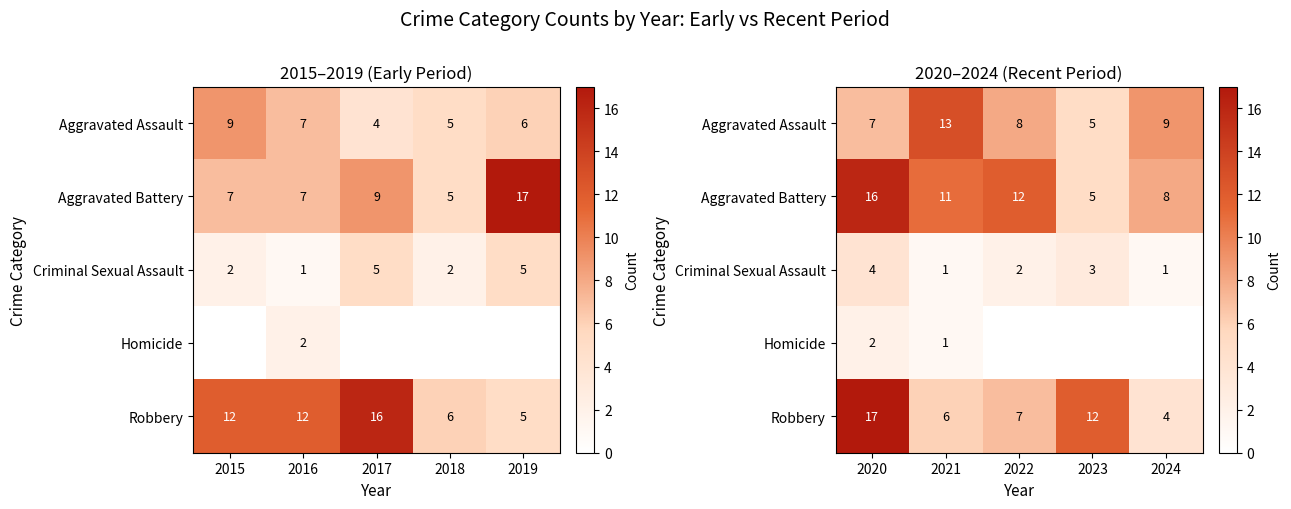

How many values in the Aggravated Assault series are below 8?

2